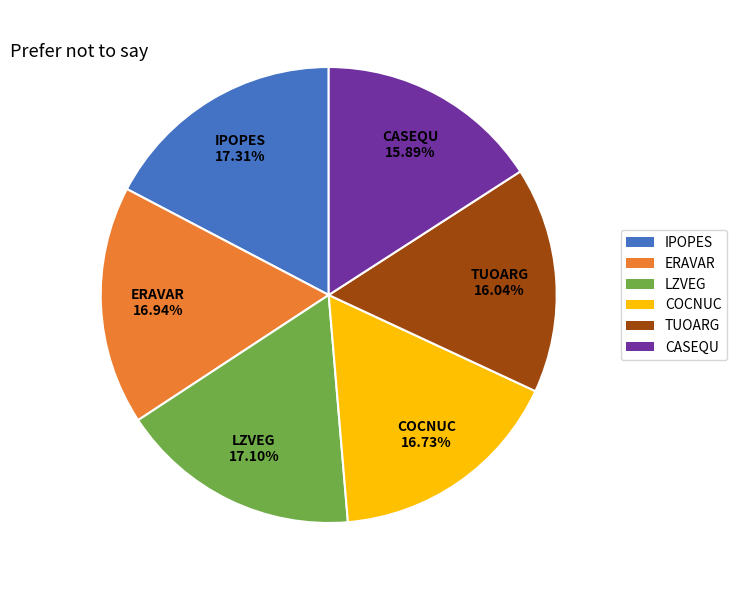

Do TUOARG and ERAVAR together represent more than half of the pie?

No